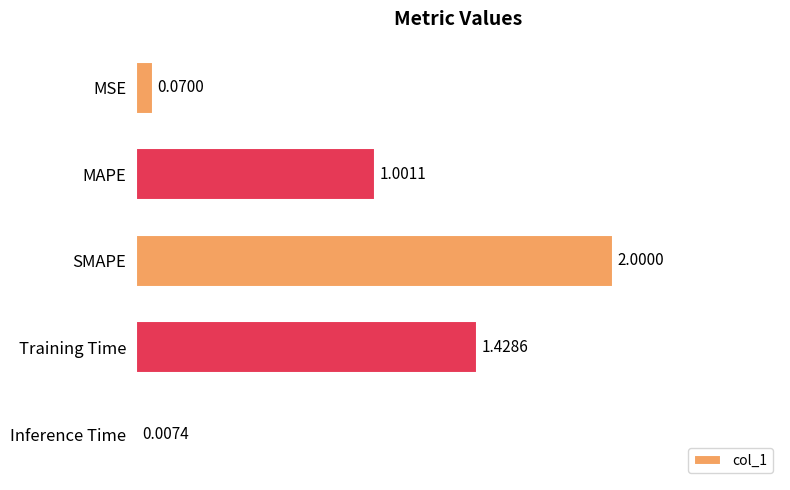

What is the sum of all values?

4.5